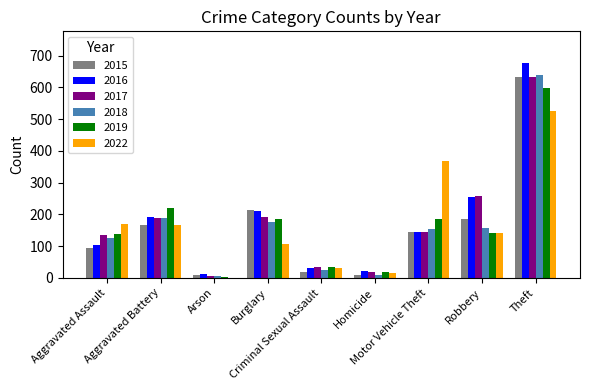

What is the difference between the second highest and second lowest values in the 2015 series?

203